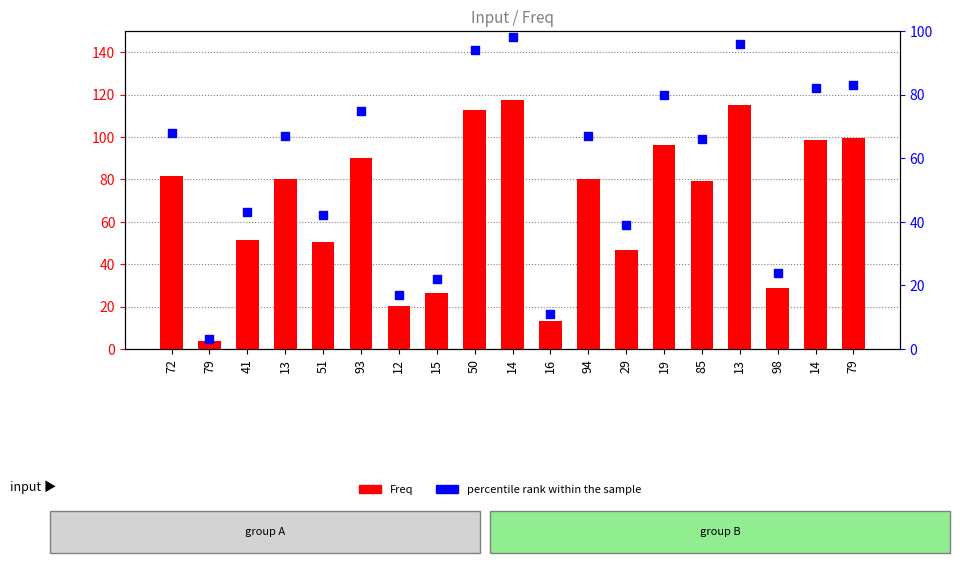

Which series has the widest spread of Y values?

Freq